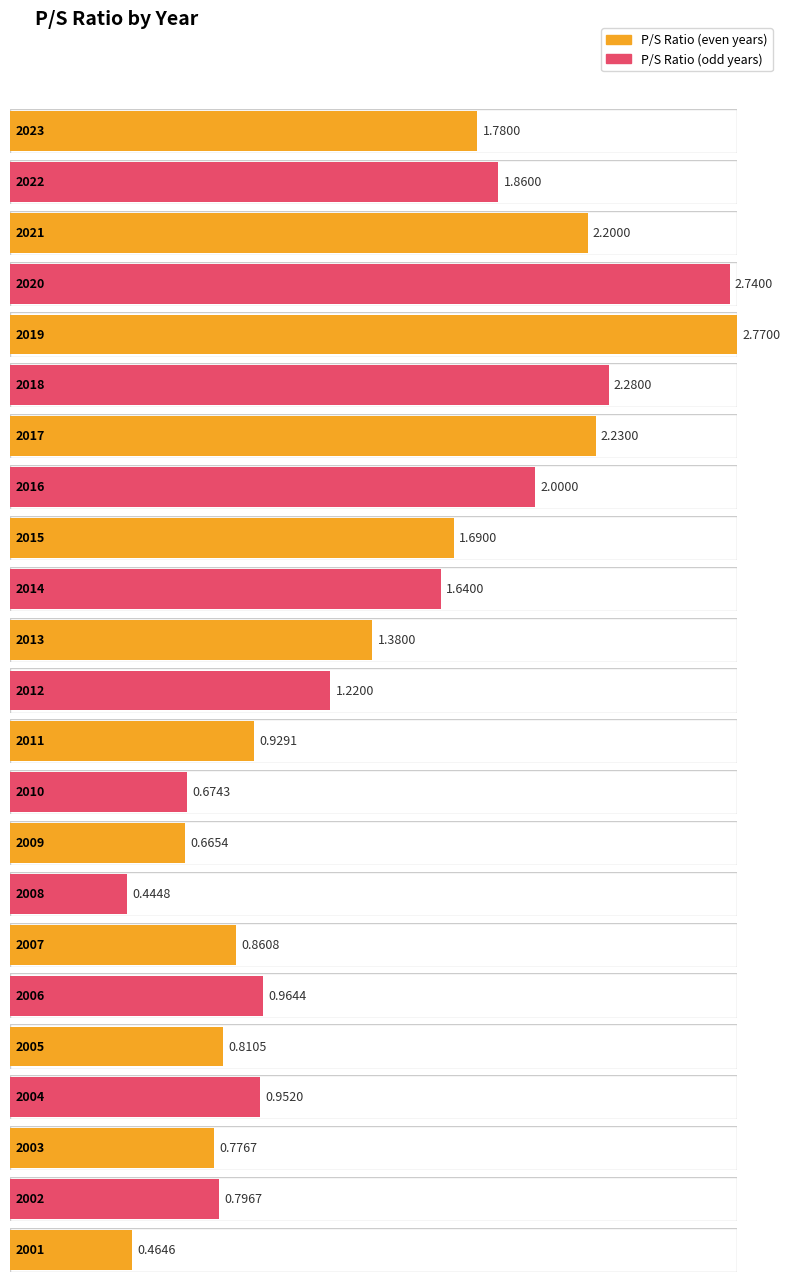

Where does the data first go above 1?

2023